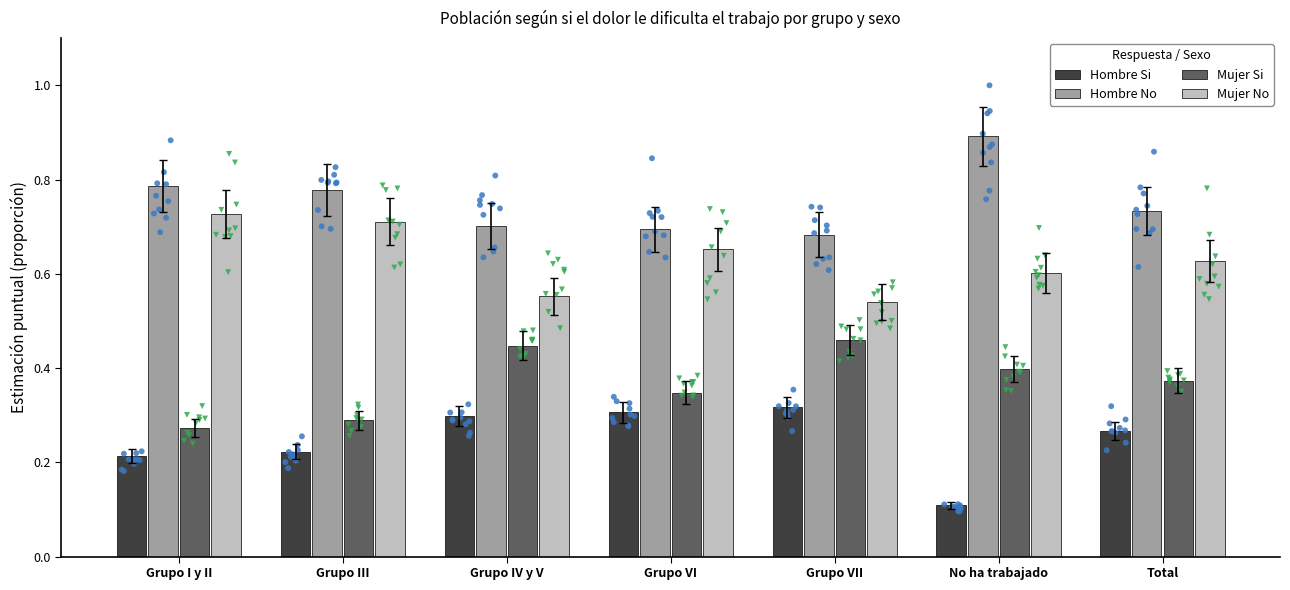

Which series has the widest spread of Y values?

Hombre No